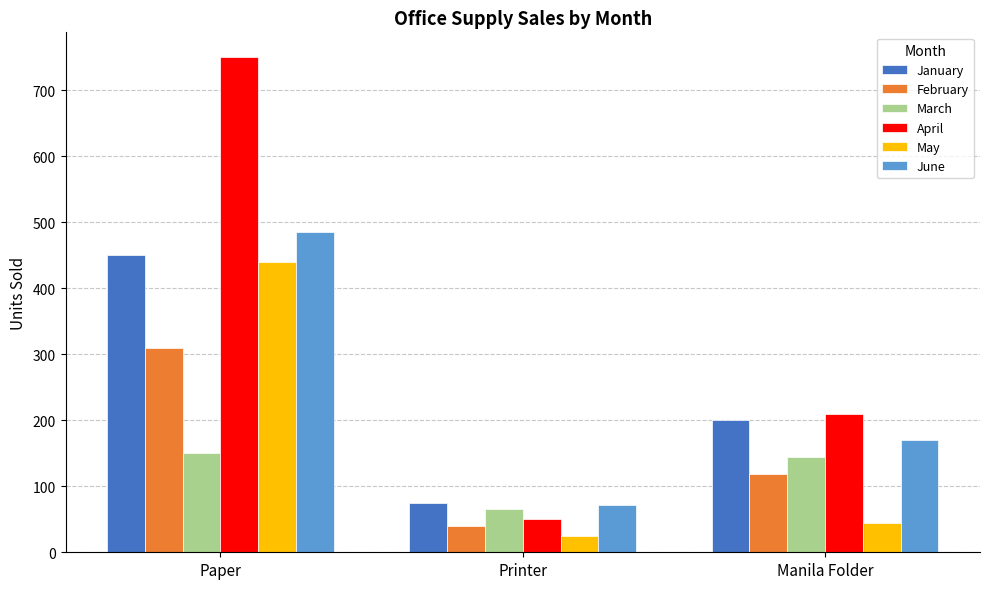

Reading right to left, what are all the values shown in this chart?

January: Manila Folder=200	Printer=75	Paper=450
February: Manila Folder=118	Printer=40	Paper=310
March: Manila Folder=145	Printer=65	Paper=150
April: Manila Folder=210	Printer=50	Paper=750
May: Manila Folder=45	Printer=24	Paper=440
June: Manila Folder=170	Printer=71	Paper=485